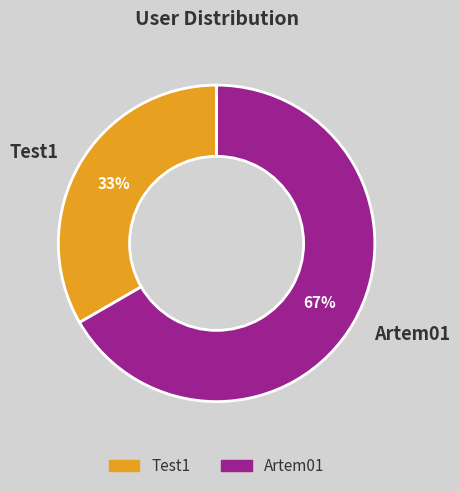

The Test1 slice represents 27% of the pie. True or false?

False